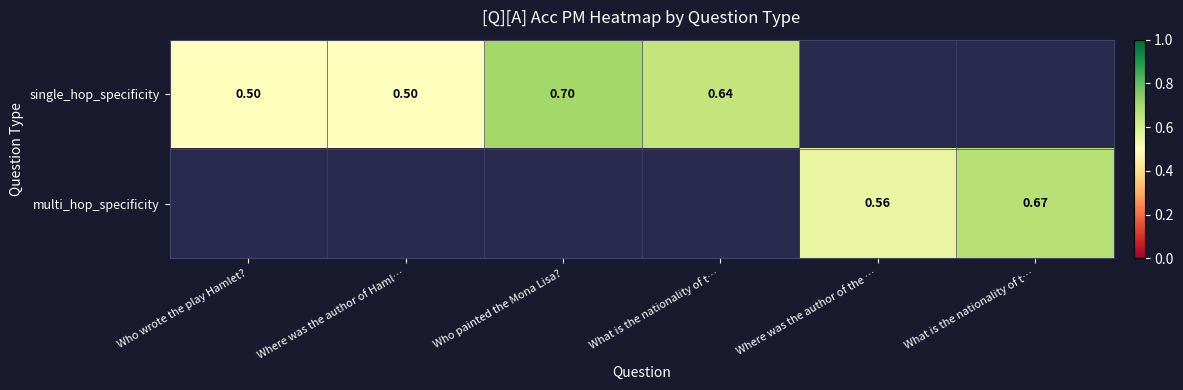

How many positive values does the single_hop_specificity series have?

4